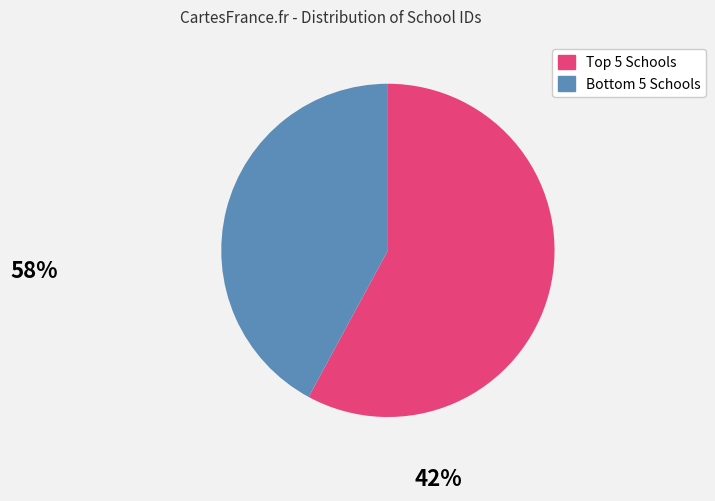

Is there any slice that represents more than half of the pie?

Yes